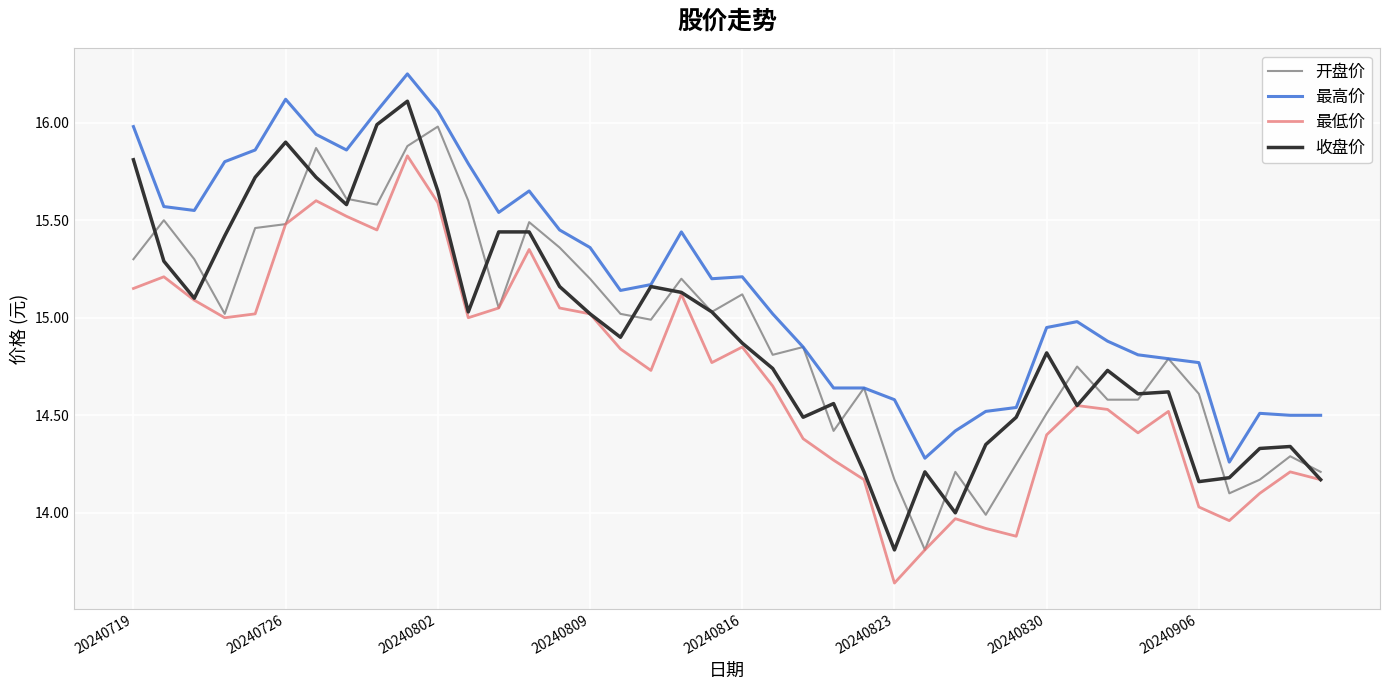

What is the sum of all 开盘价 values?

596.8